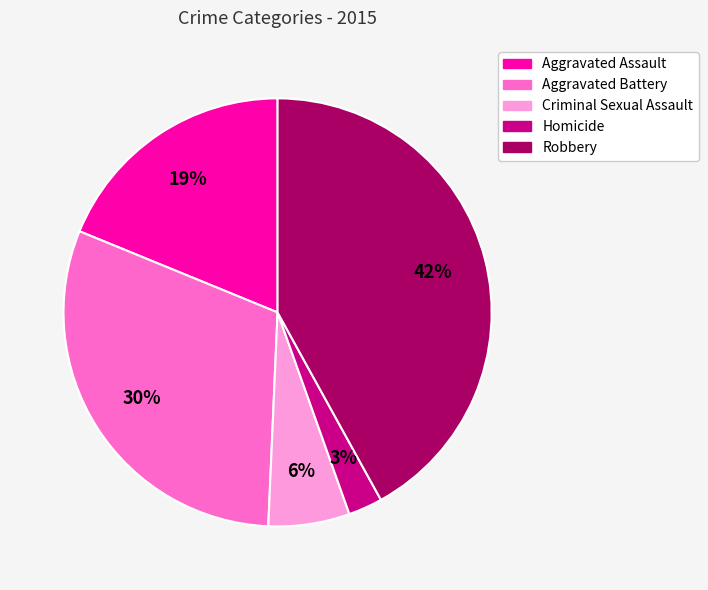

Which slice is the smallest?

Homicide